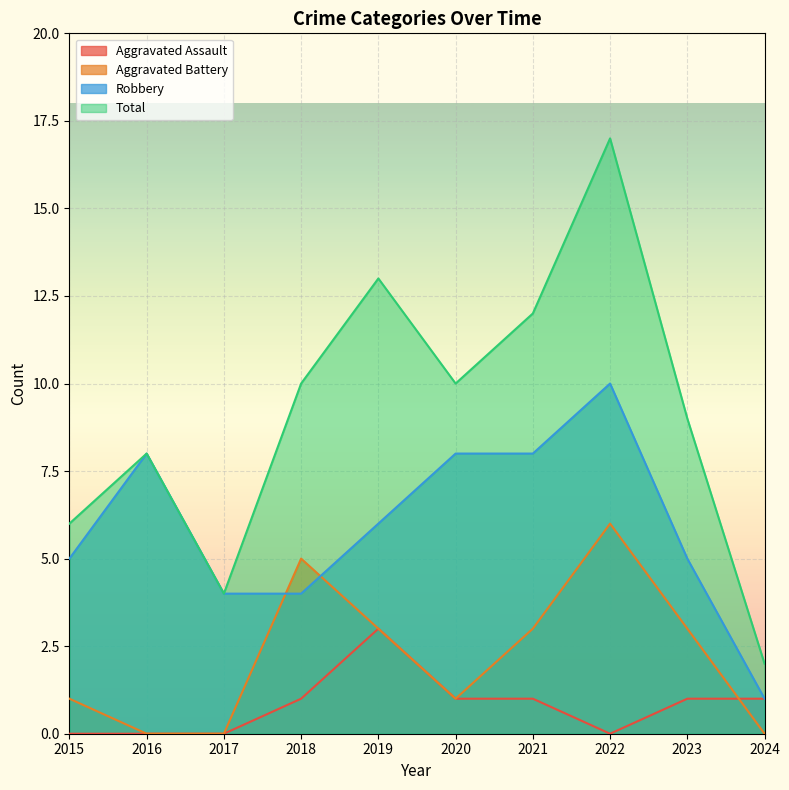

Which has a higher value, 2019 or 2015?

2019